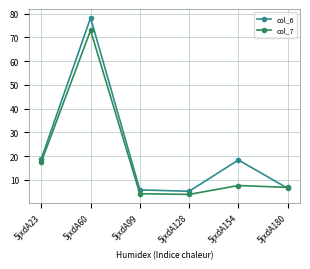

Is it true that col_6 equals 18.4 at 5jxdA154?

True